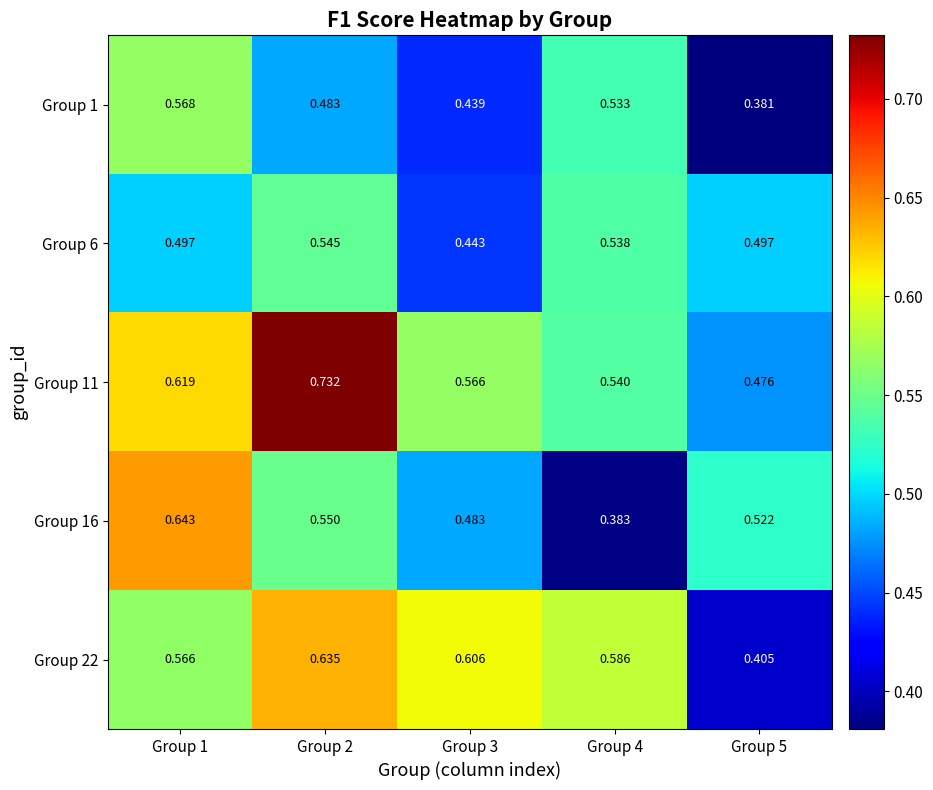

Count the number of data series in this chart.

5